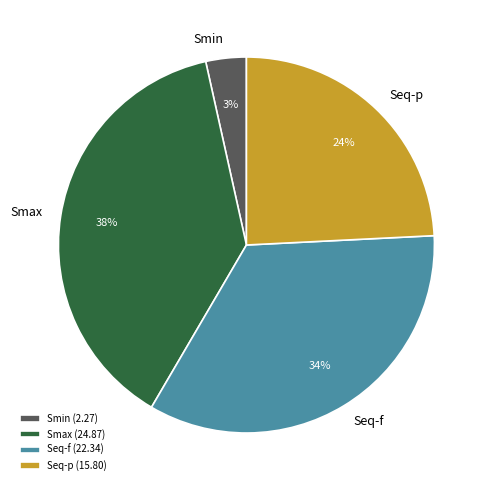

Does any single category account for the majority?

No